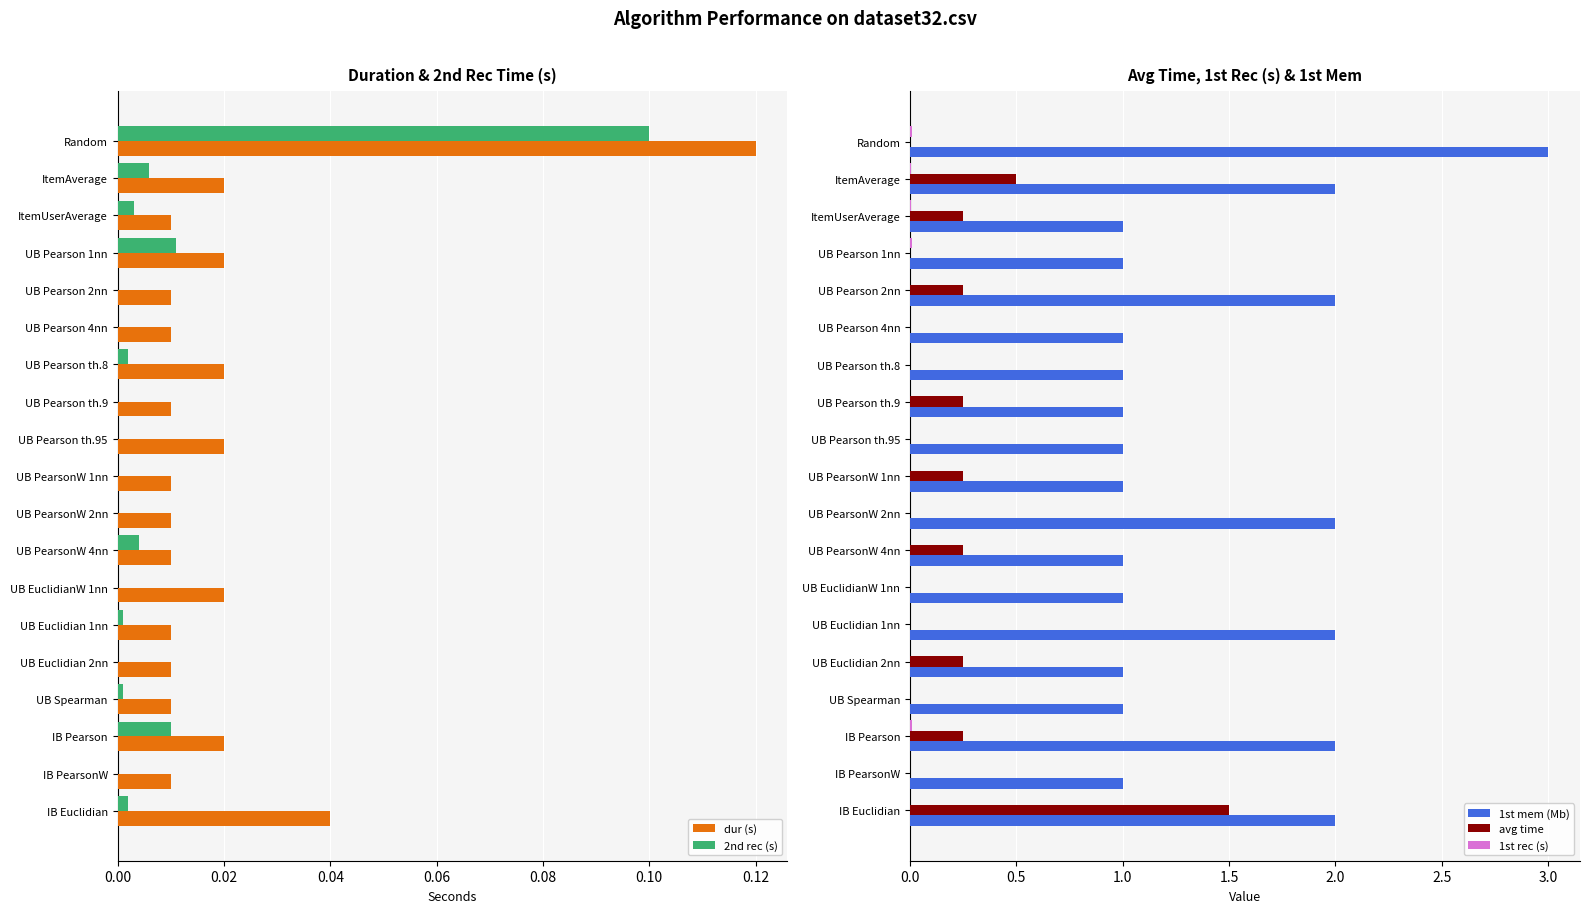

Is it true that 1st mem (Mb) equals 3.1 at IB Pearson?

False